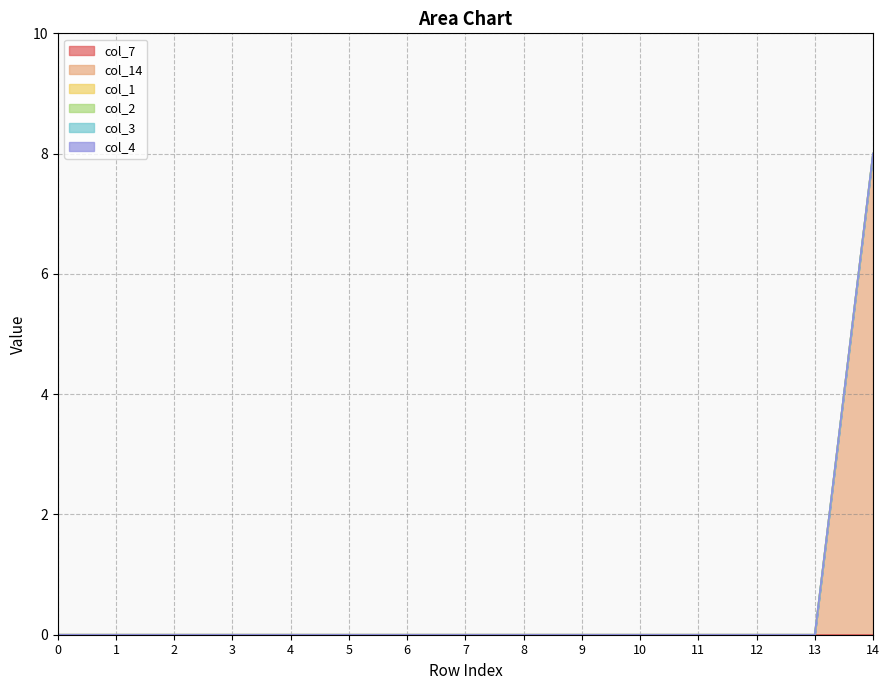

Reading left to right, transcribe all the data shown in this chart.

col_7: 0	0	0	0	0	0	0	0	0	0	0	0	0	0	0
col_14: 0	0	0	0	0	0	0	0	0	0	0	0	0	0	8
col_1: 0	0	0	0	0	0	0	0	0	0	0	0	0	0	0
col_2: 0	0	0	0	0	0	0	0	0	0	0	0	0	0	0
col_3: 0	0	0	0	0	0	0	0	0	0	0	0	0	0	0
col_4: 0	0	0	0	0	0	0	0	0	0	0	0	0	0	0